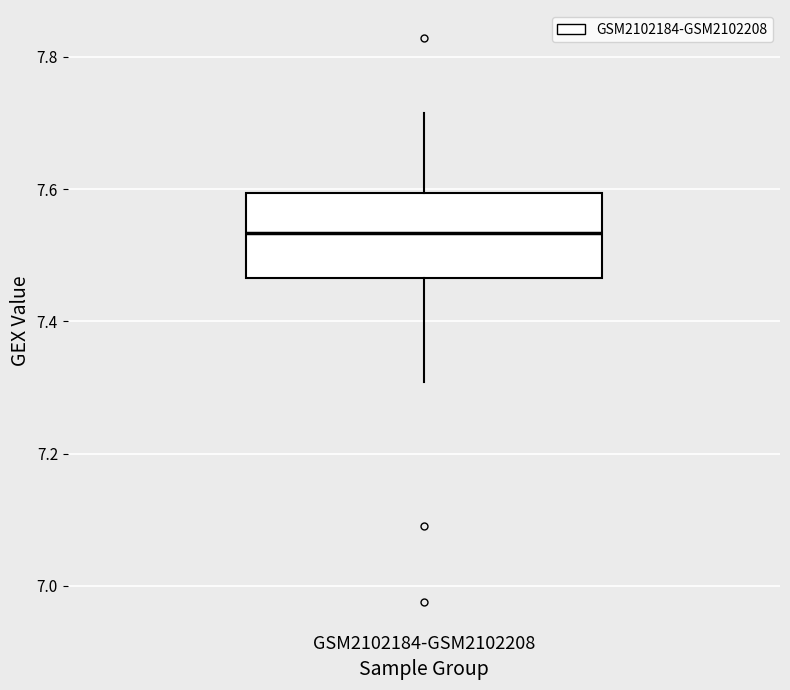

Transcribe this box plot: give where the median line is, the range the box spans, and where the two whiskers end, as read against the y-axis. The values are not printed on the chart, so give them approximately, as read against the axis.

median 7.54, box 7.46 to 7.60, whiskers 7.30 to 7.72